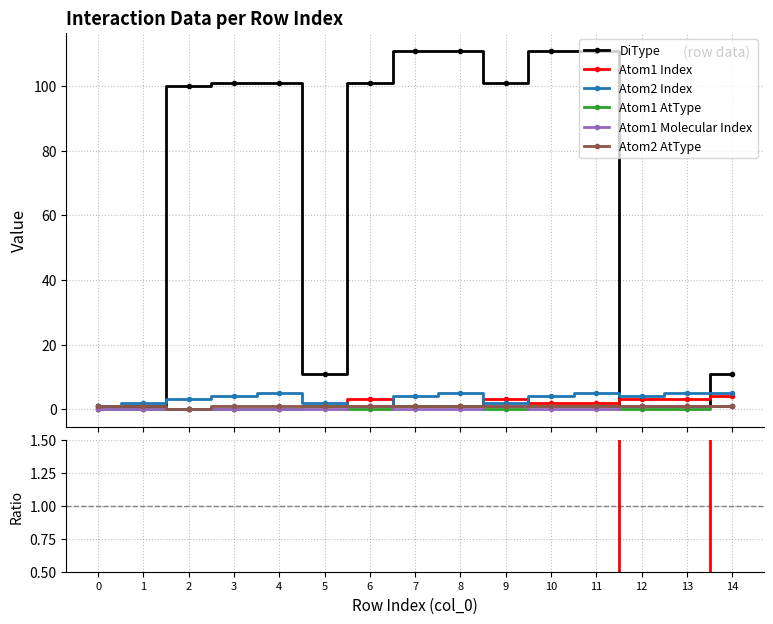

True or false: Atom1 AtType and Atom2 Index cross at least once.

False